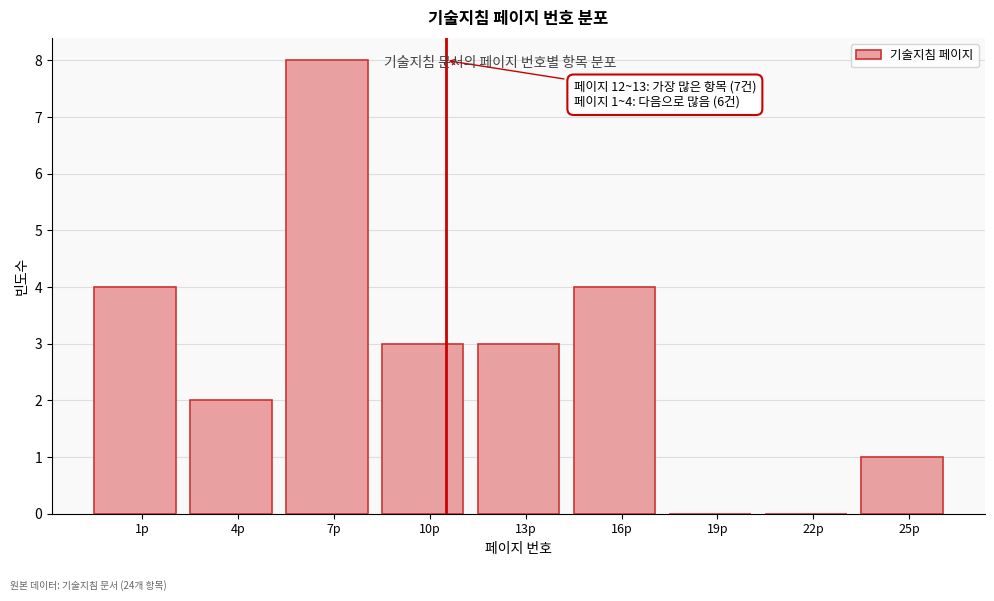

Reading left to right, what are all the values shown in this chart?

1p=4	4p=2	7p=8	10p=3	13p=3	16p=4	19p=0	22p=0	25p=1